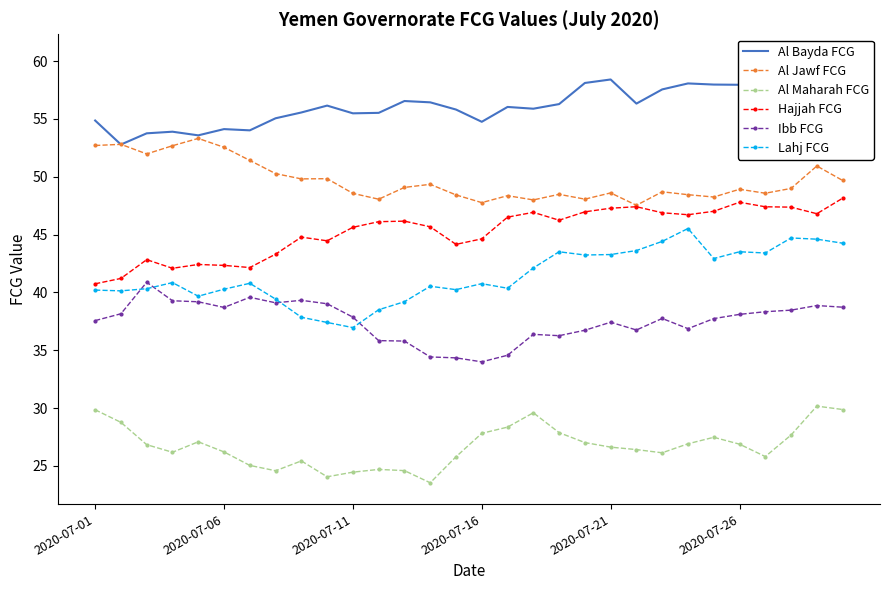

The Hajjah FCG series shows 81.5 at 2020-07-26. True or false?

False